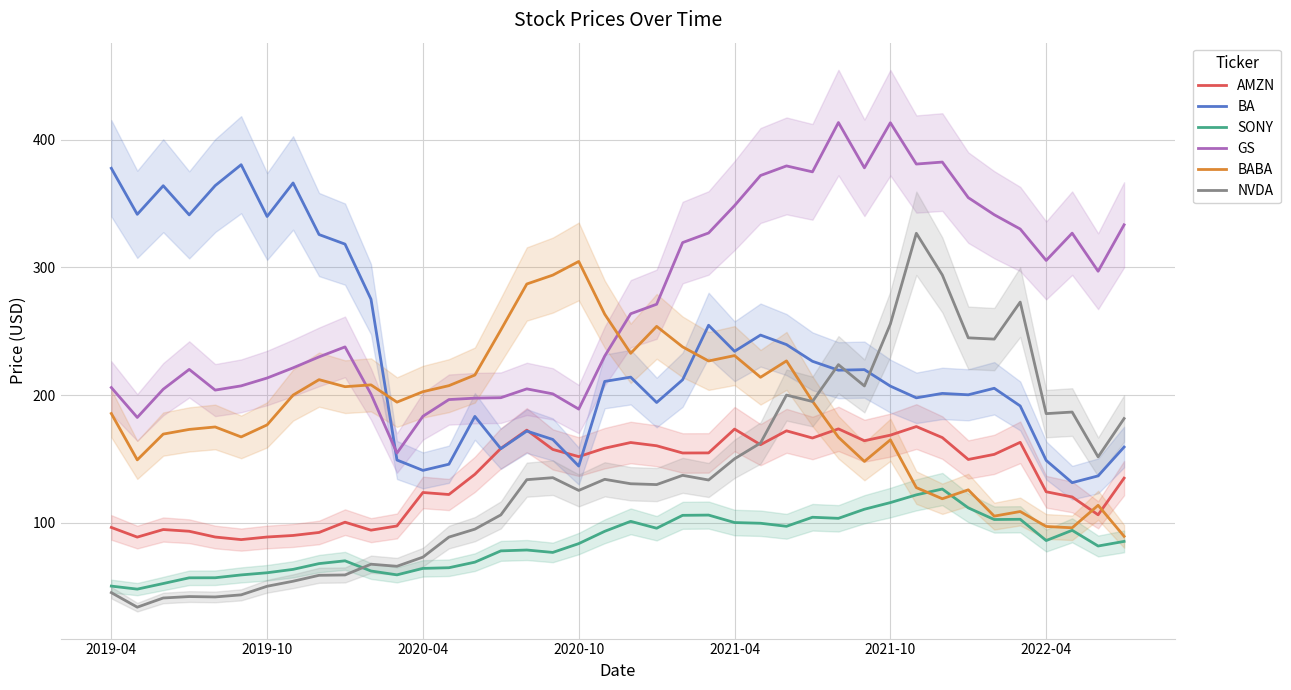

How many data points does each series have?

40